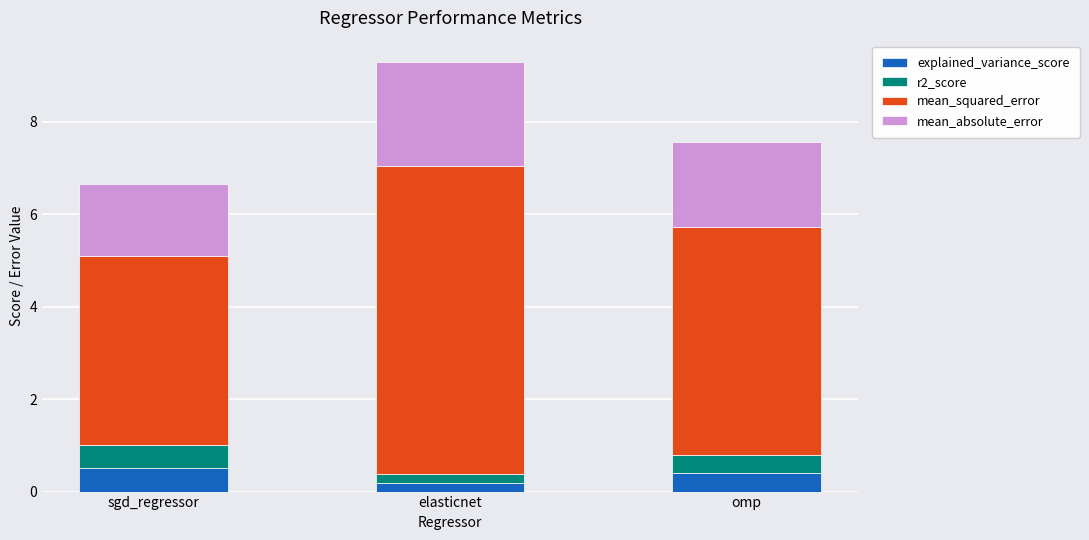

The value of explained_variance_score at elasticnet is 0.2. True or false?

True